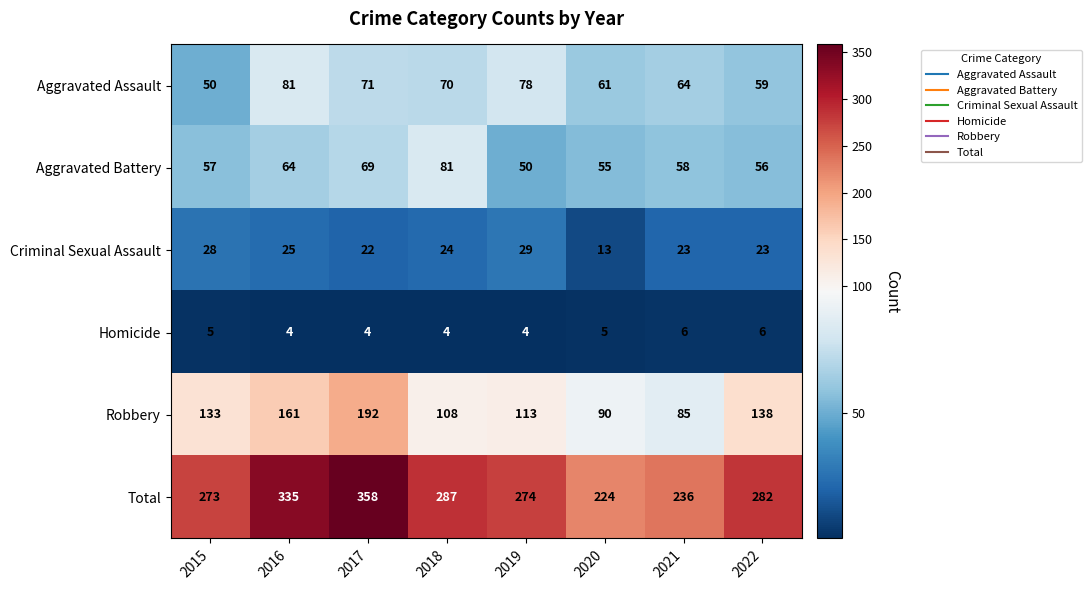

At how many categories does at least one series exceed 167?

8